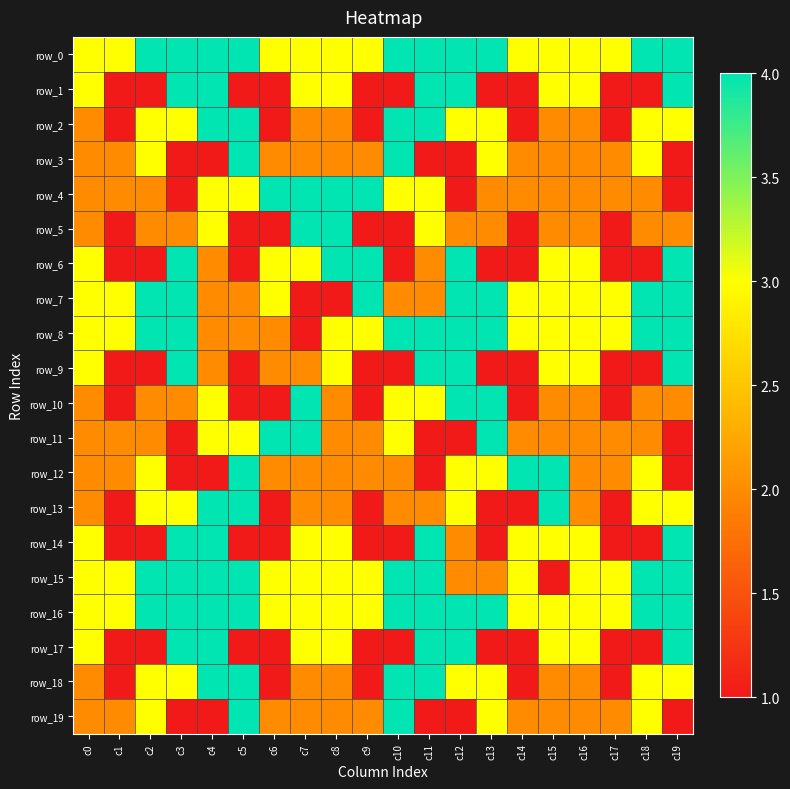

The row_0 series shows 7 at c10. True or false?

False